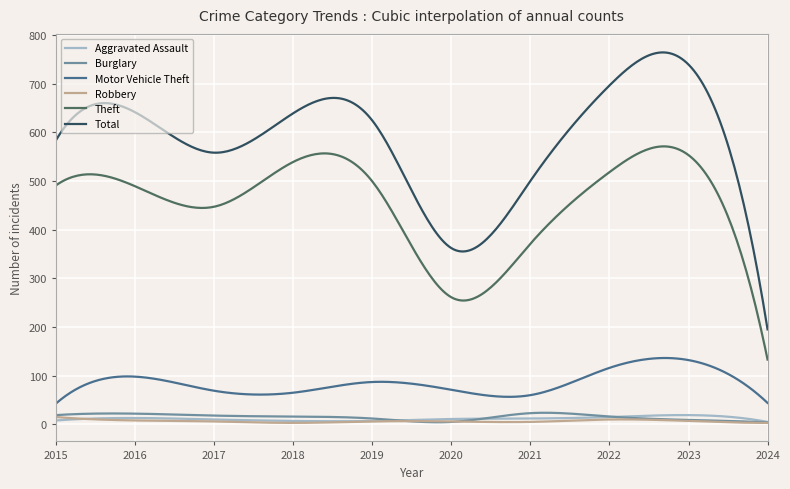

Which series has the largest total across all categories?

Total